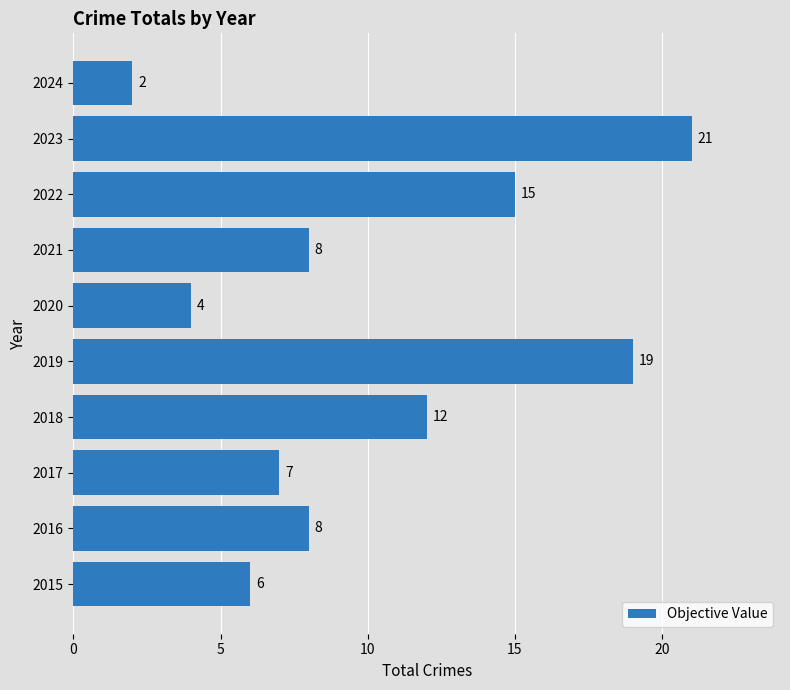

How many values are below 8?

4